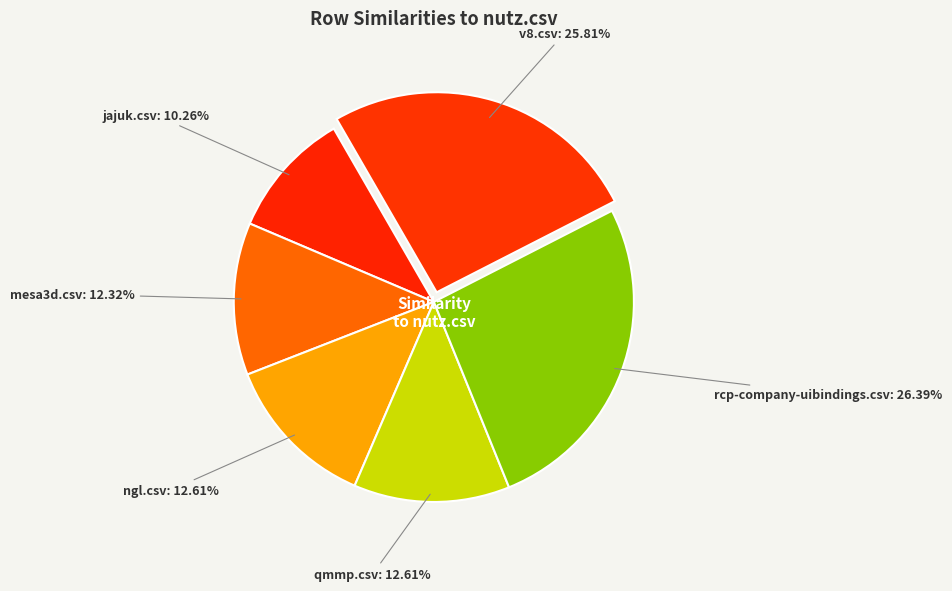

Does v8.csv account for over 50% of the chart?

No